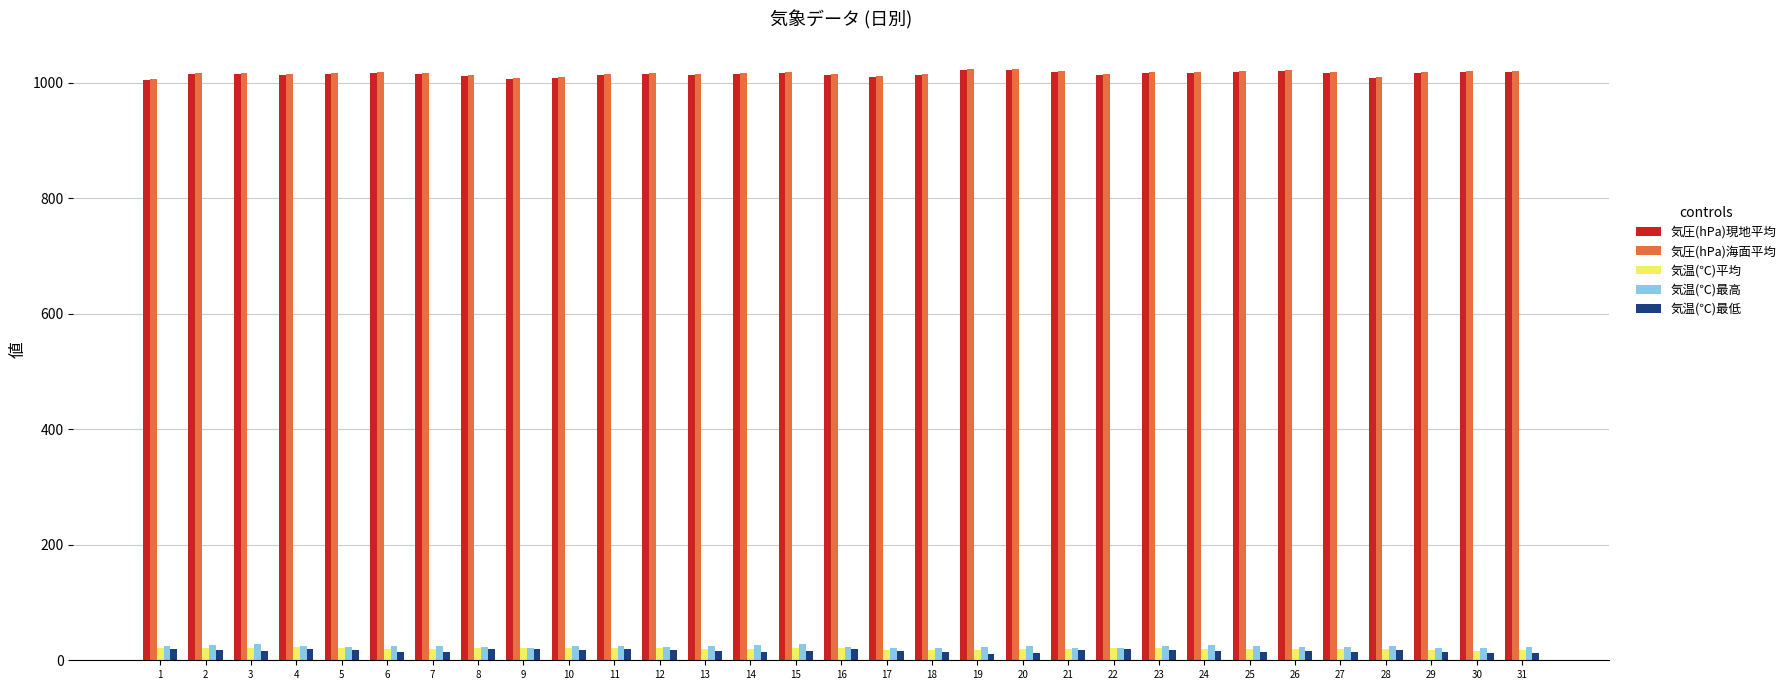

Is the value of 気圧(hPa)海面平均 at 11 greater than the value of 気温(℃)最低 at 8?

Yes